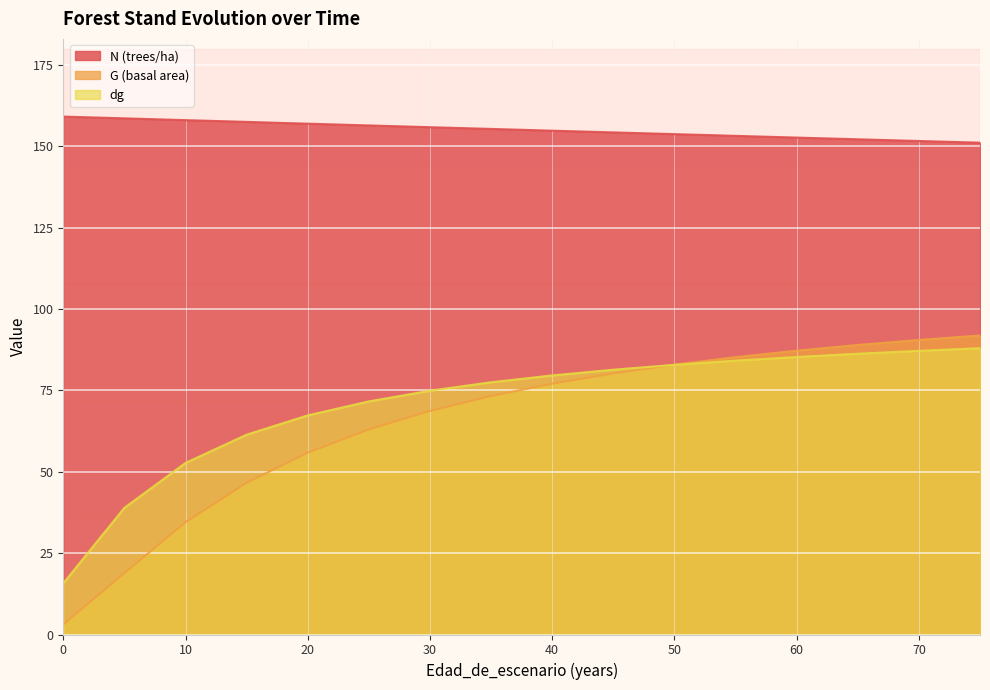

Which has a higher value, 30 or 40?

30